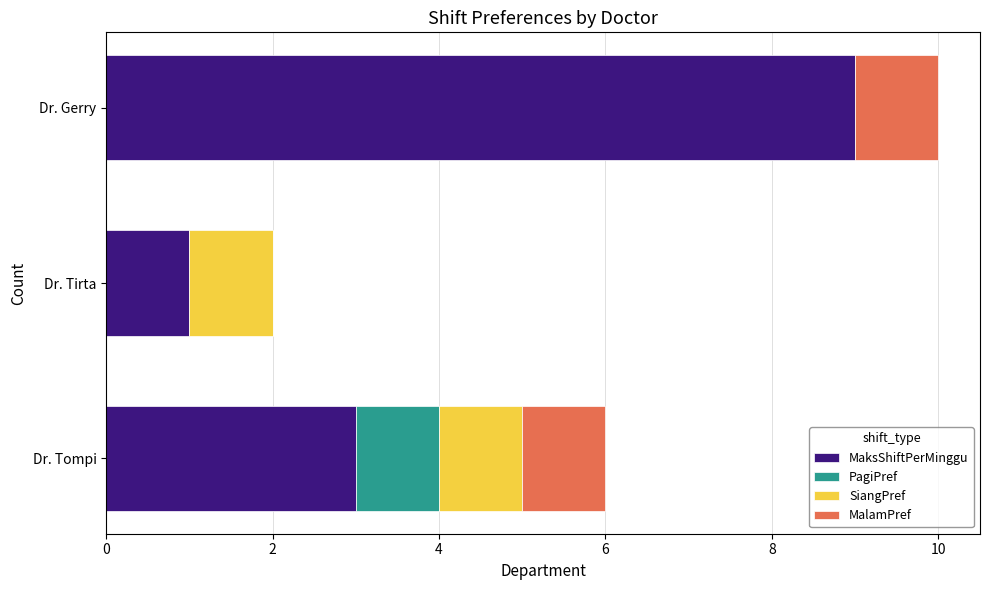

Which category has the highest value in the MaksShiftPerMinggu series?

Dr. Gerry